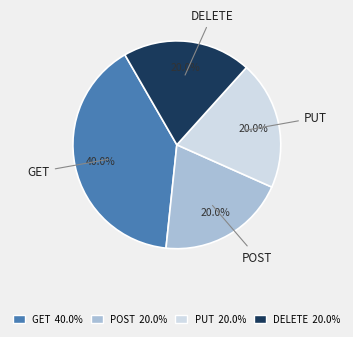

What is the ratio of the value at PUT to the value at POST?

1.0